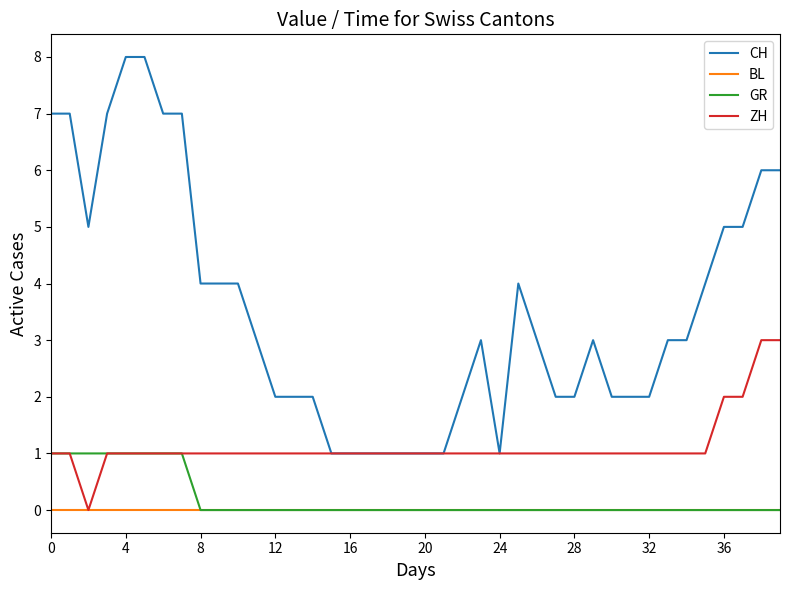

What is the greatest value displayed?

8